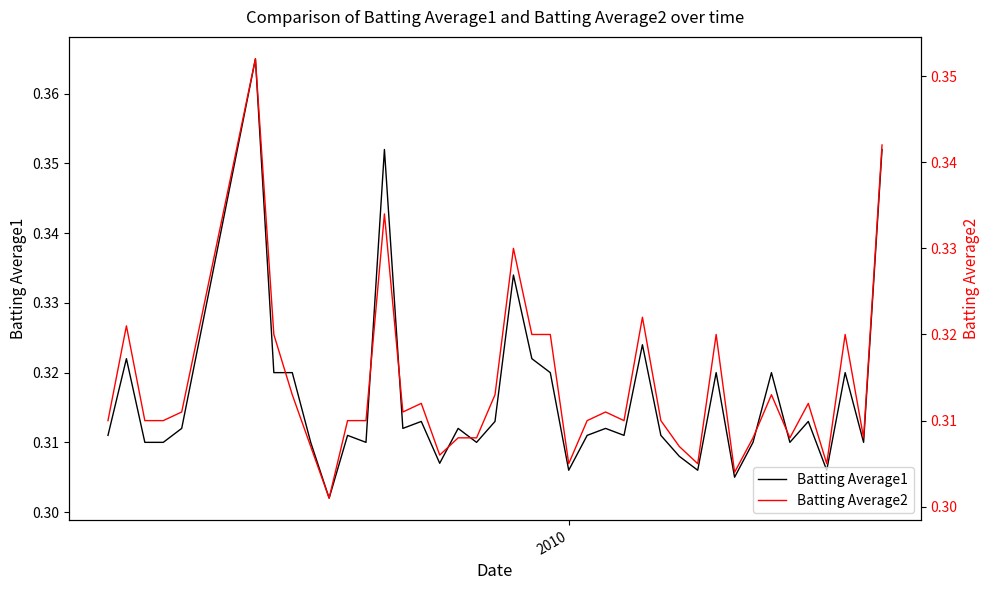

True or false: Batting Average2 and Batting Average1 intersect in this chart.

False